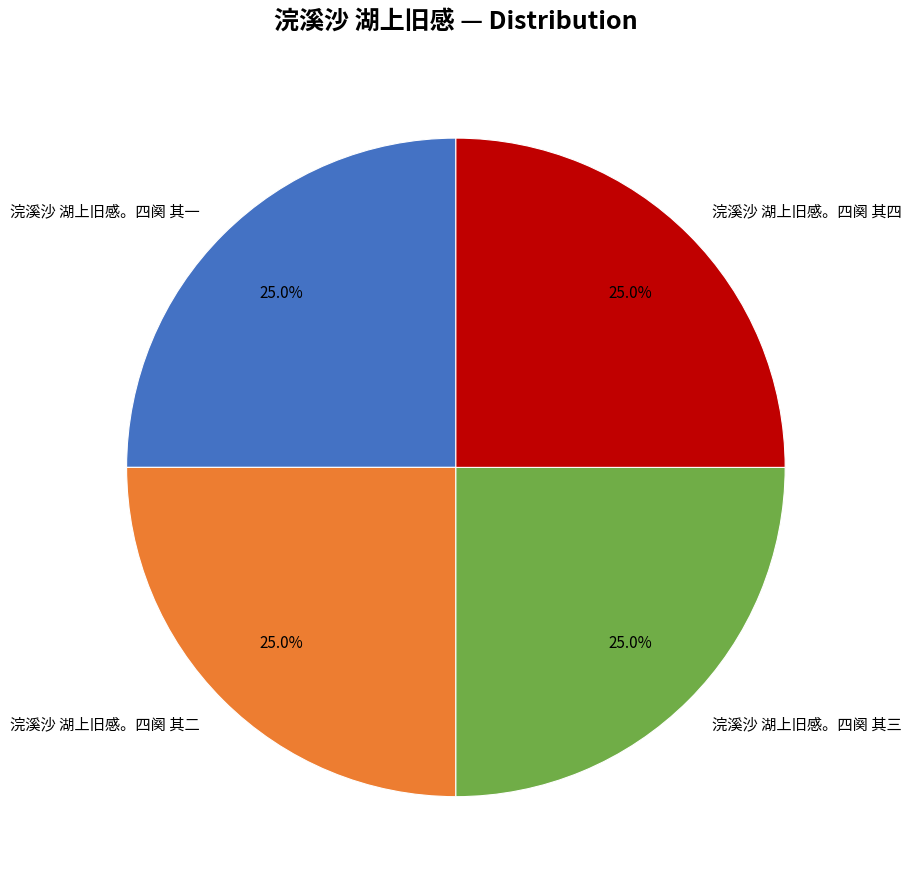

What portion of the pie excludes 浣溪沙 湖上旧感。四阕 其一?

75.0%